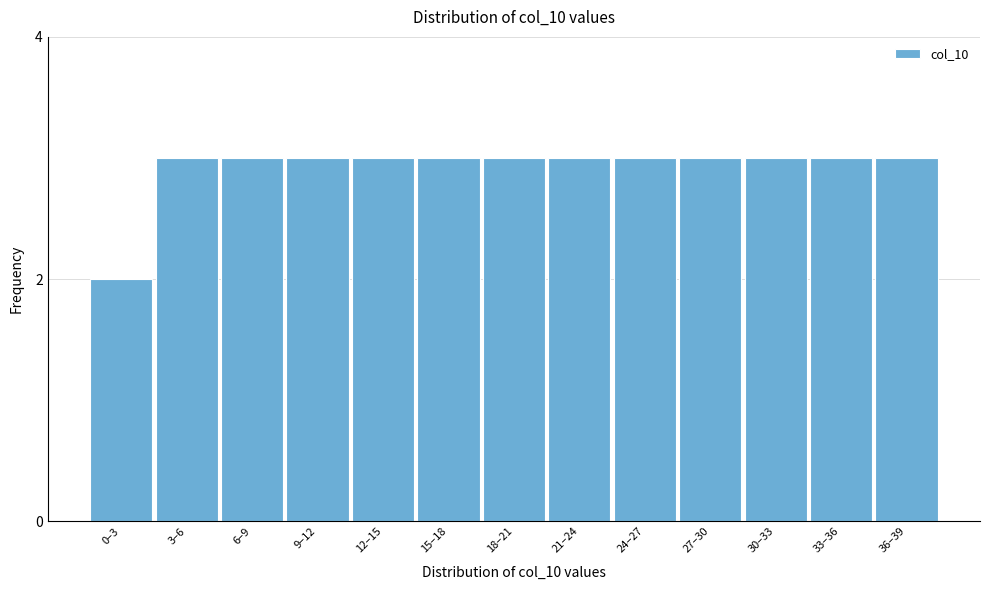

Reading left to right, extract all data points from this chart.

0–3=2	3–6=3	6–9=3	9–12=3	12–15=3	15–18=3	18–21=3	21–24=3	24–27=3	27–30=3	30–33=3	33–36=3	36–39=3